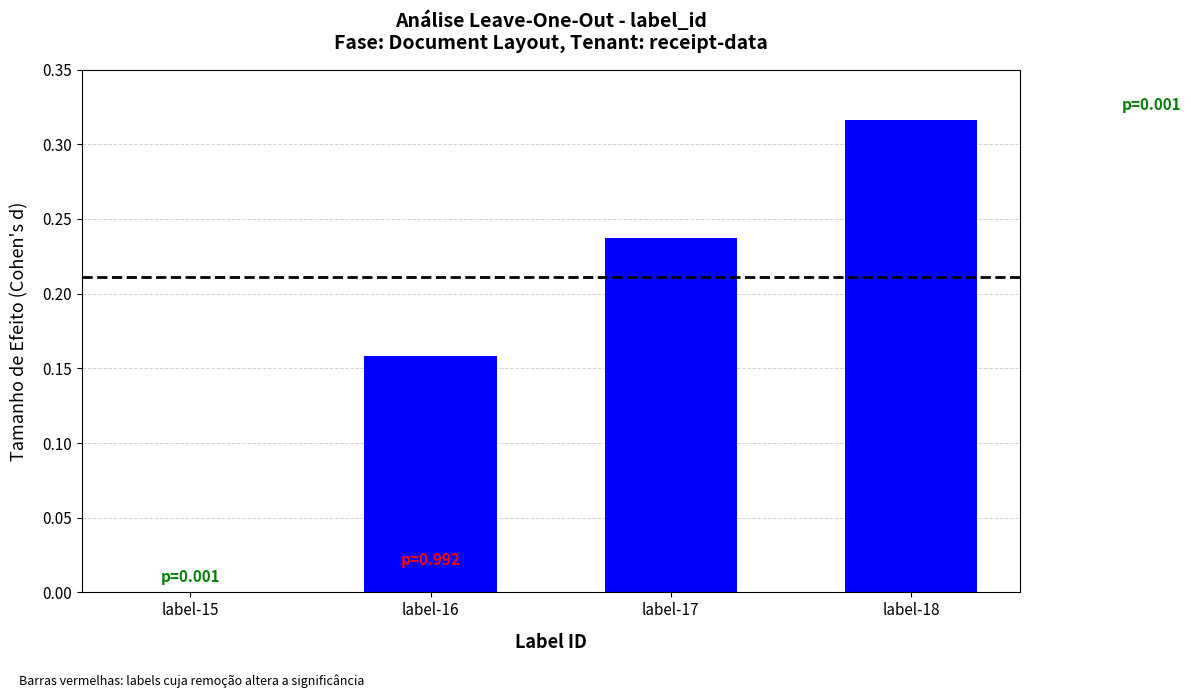

How many values are above zero?

4